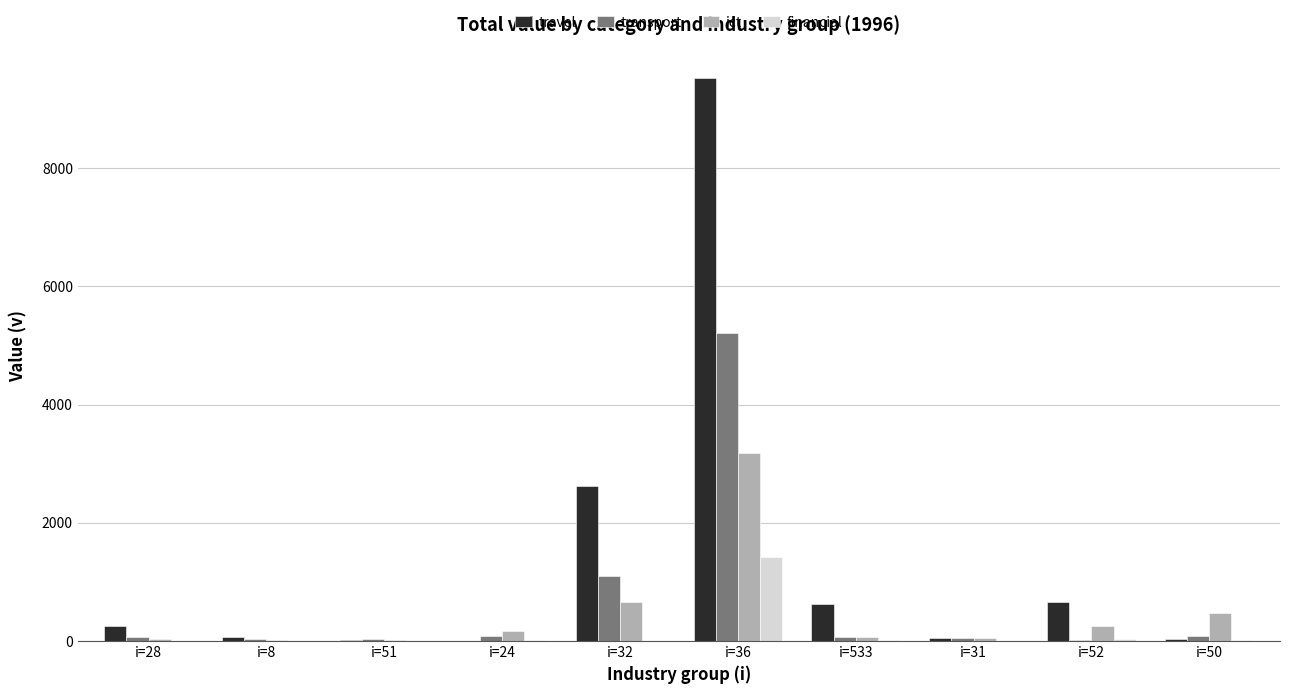

What is the greatest value displayed?

9519.2